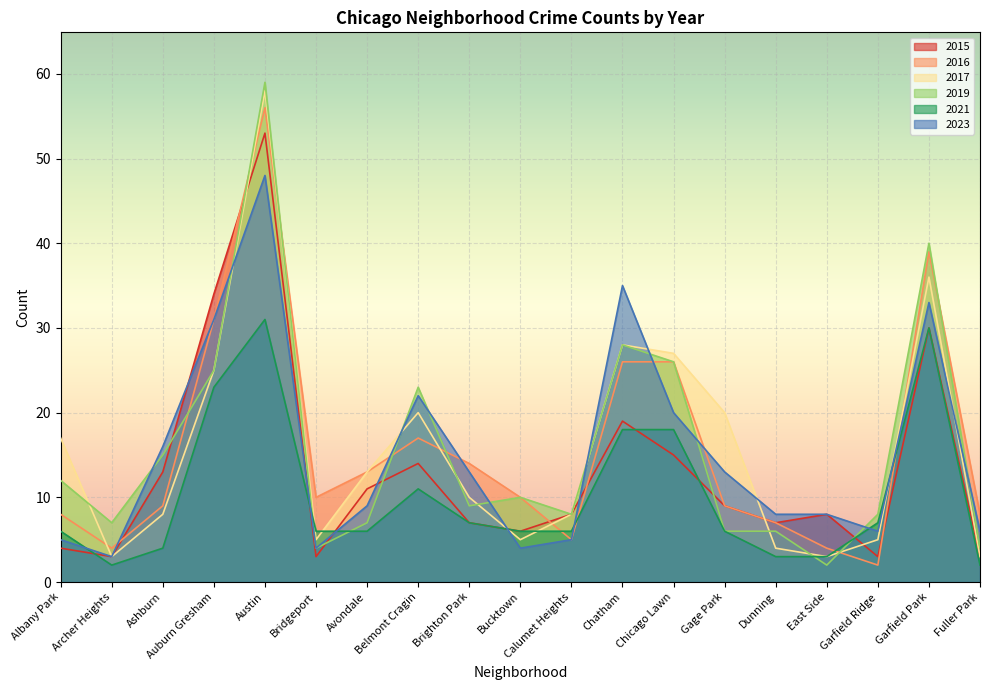

What is the difference between the maximum and second lowest values in the 2016 series?

52